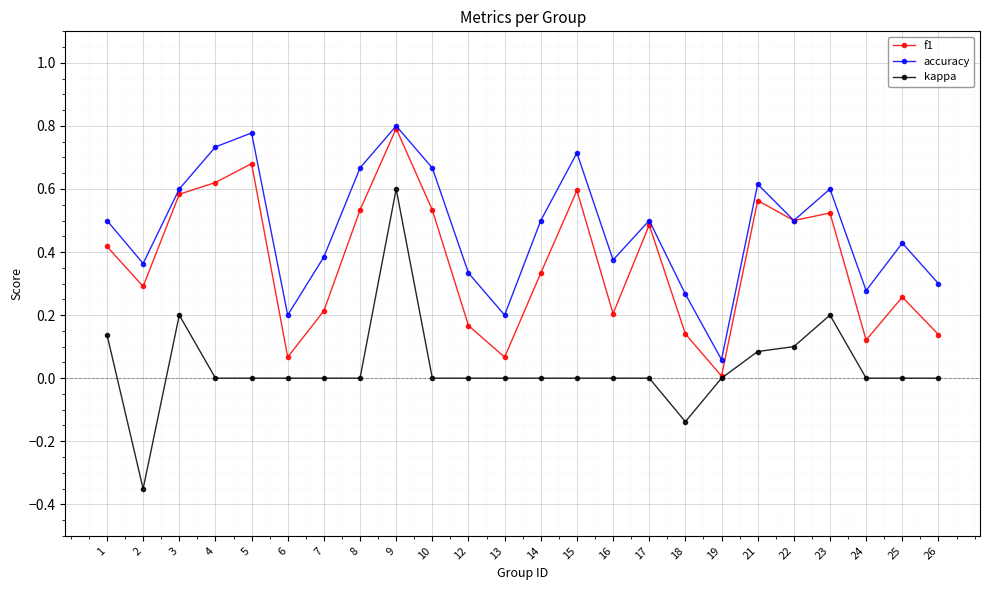

At how many categories does at least one series exceed 0?

24